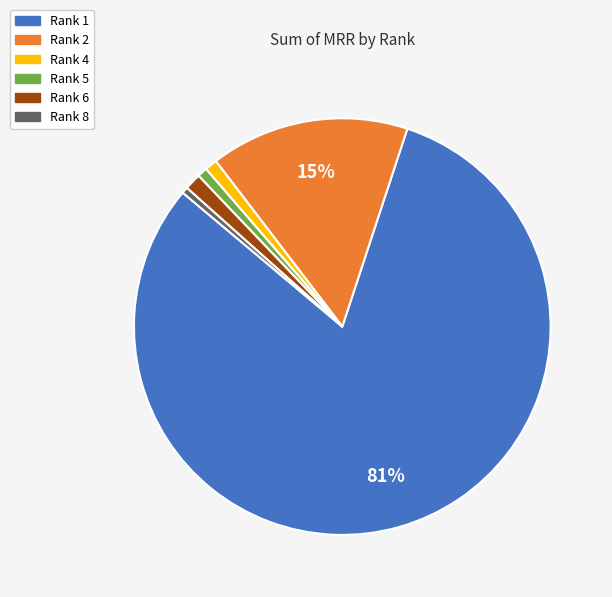

Is it true that Rank 6 is 11% of the pie?

False